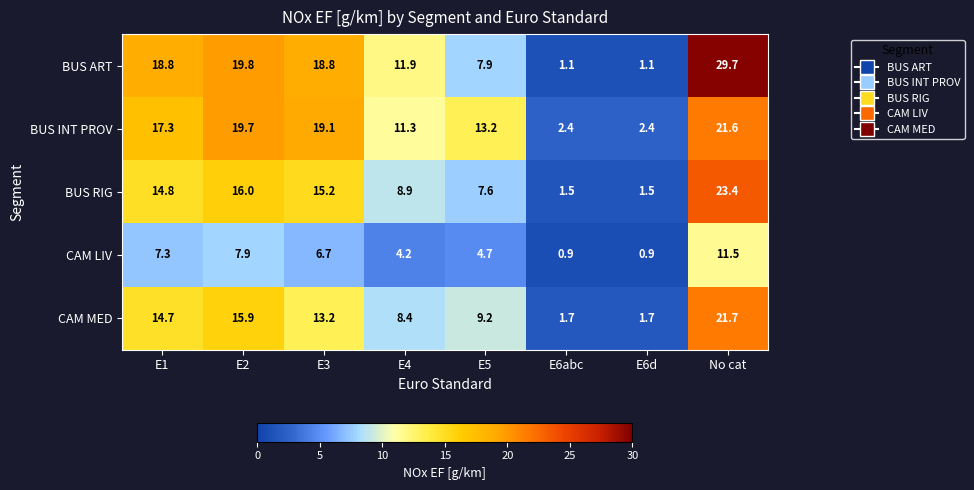

True or false: BUS ART has a value of 1.6 at E6d.

False